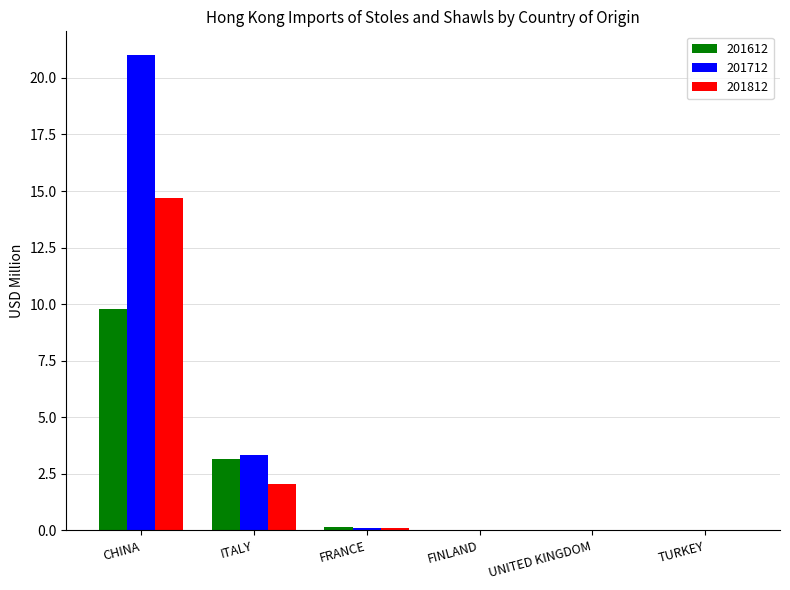

The 201812 series shows 14.7 at CHINA. True or false?

True